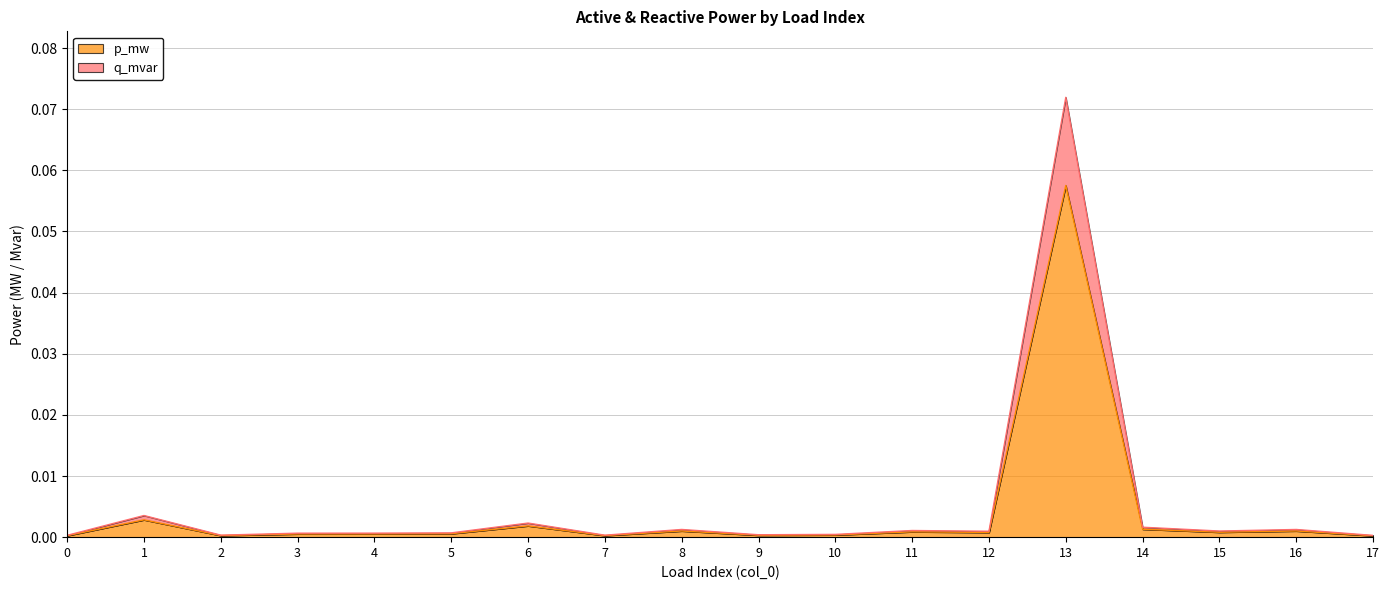

Which series has the largest total across all categories?

q_mvar